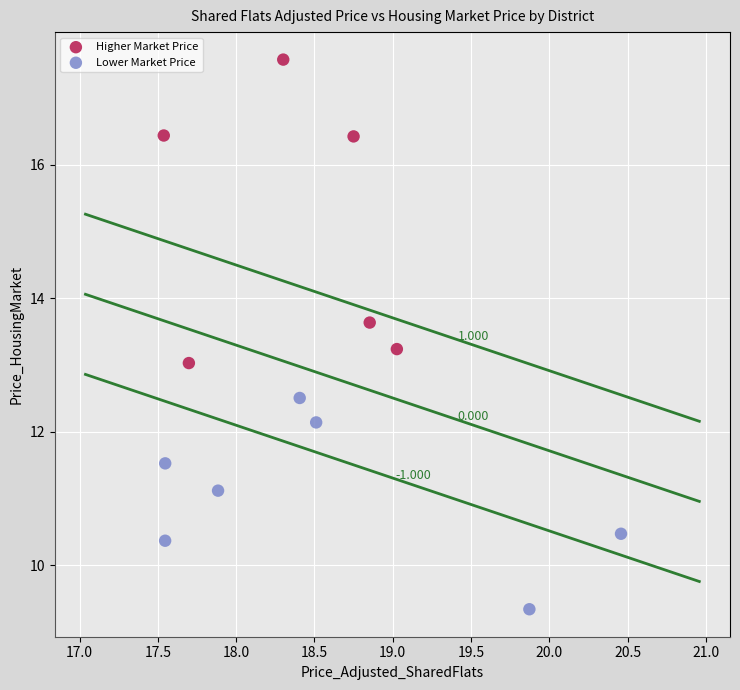

Which series has the widest spread of Y values?

Higher Market Price